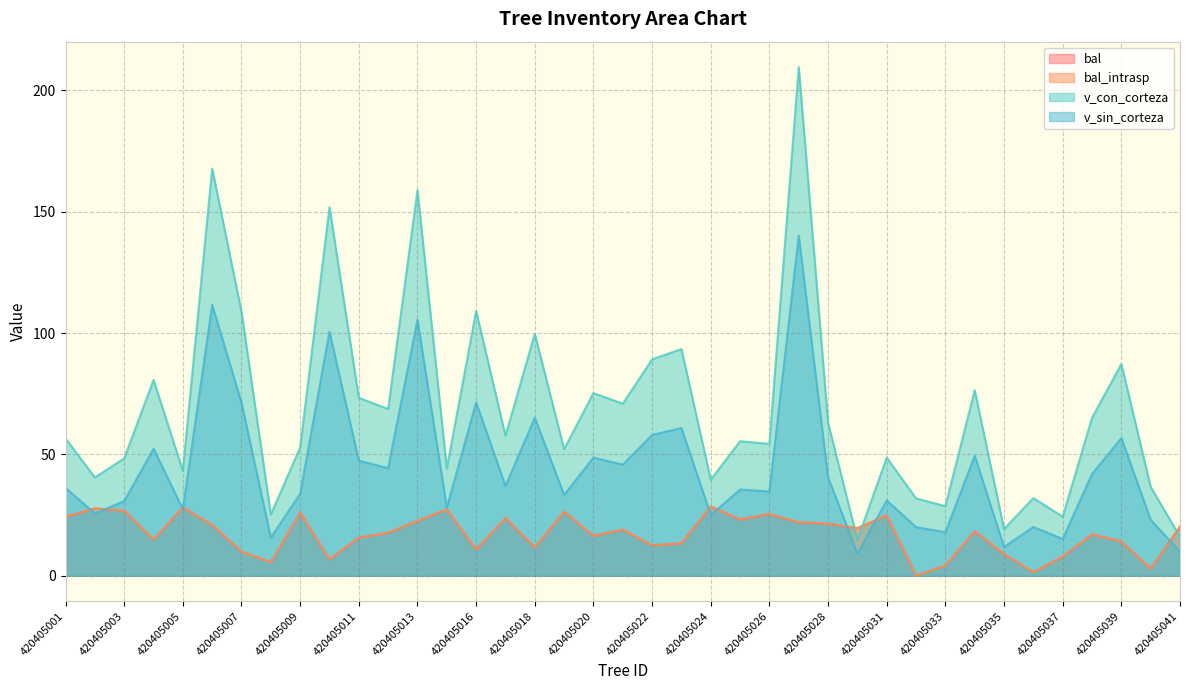

Reading left to right, list all the values displayed in this chart.

bal: 24.3	27.7	26.9	14.9	28.1	20.9	9.9	5.6	25.9	6.8	15.7	17.7	22.6	27.3	10.8	23.8	11.7	26.4	16.4	19.0	12.6	13.3	28.5	23.2	25.4	22.1	21.5	19.6	24.9	0.0	4.2	18.4	8.9	1.5	7.9	17.1	14.1	2.9	20.2
bal_intrasp: 24.3	27.7	26.9	14.9	28.1	20.9	9.9	5.6	25.9	6.8	15.7	17.7	22.6	27.3	10.8	23.8	11.7	26.4	16.4	19.0	12.6	13.3	28.5	23.2	25.4	22.1	21.5	19.6	24.9	0.0	4.2	18.4	8.9	1.5	7.9	17.1	14.1	2.9	20.2
v_con_corteza: 56.6	40.5	48.4	80.7	43.2	167.7	108.7	25.2	52.9	151.8	73.3	68.7	158.8	44.2	109.1	57.7	99.6	52.2	75.3	70.9	89.2	93.4	39.6	55.4	54.3	209.5	63.1	14.9	48.7	31.9	28.7	76.4	19.2	32.0	24.4	65.1	87.2	36.6	16.1
v_sin_corteza: 36.2	25.7	30.8	52.4	27.4	111.6	71.2	15.7	33.8	100.6	47.4	44.3	105.4	28.1	71.4	37.0	65.1	33.3	48.7	45.8	58.0	60.9	25.1	35.5	34.8	140.1	40.6	9.1	31.1	20.1	18.0	49.4	11.9	20.1	15.2	41.9	56.8	23.1	9.8